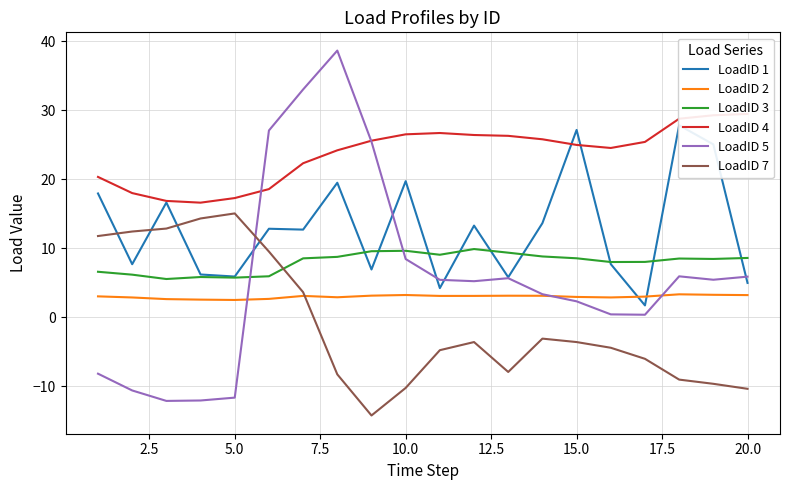

True or false: LoadID 5 and LoadID 3 cross at least once.

True